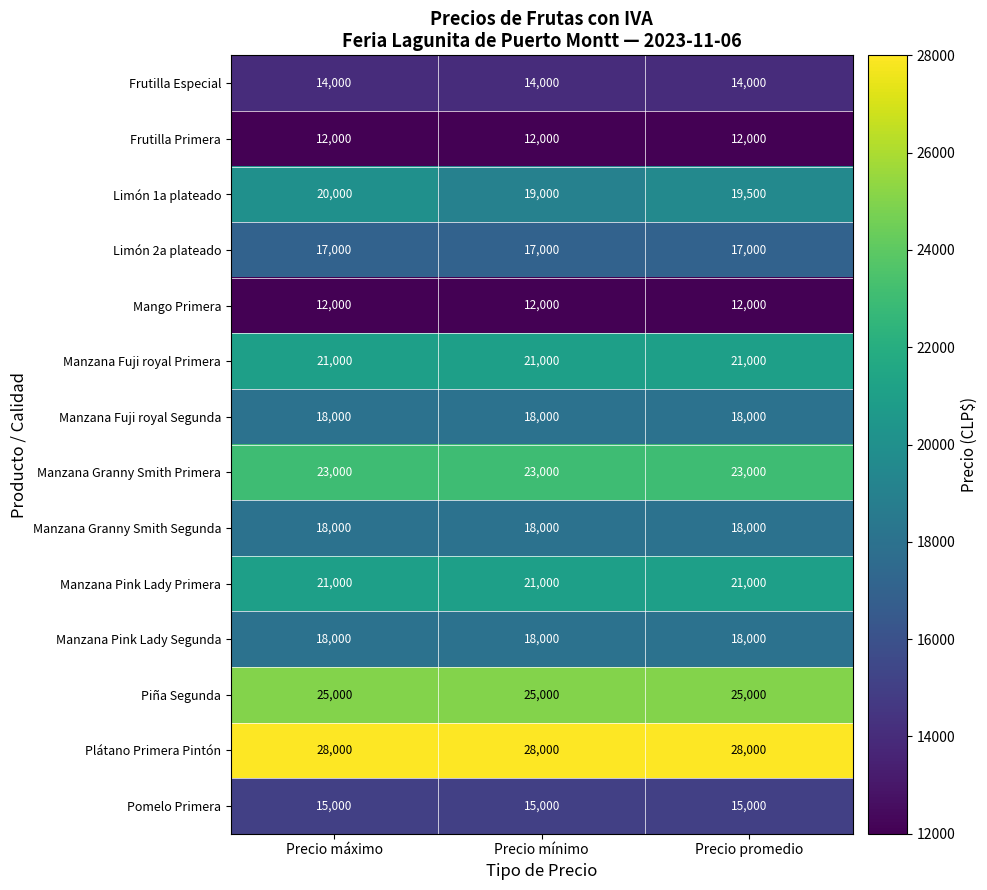

The value of Manzana Granny Smith Segunda at Precio máximo is 18000. True or false?

True